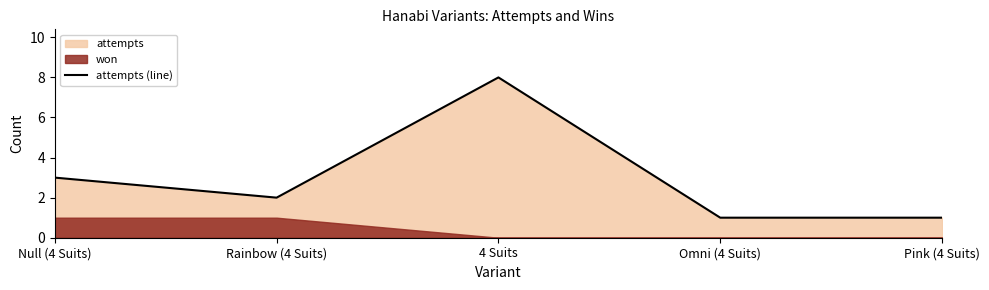

What is the sum of the values at Null (4 Suits) and Omni (4 Suits)?

4